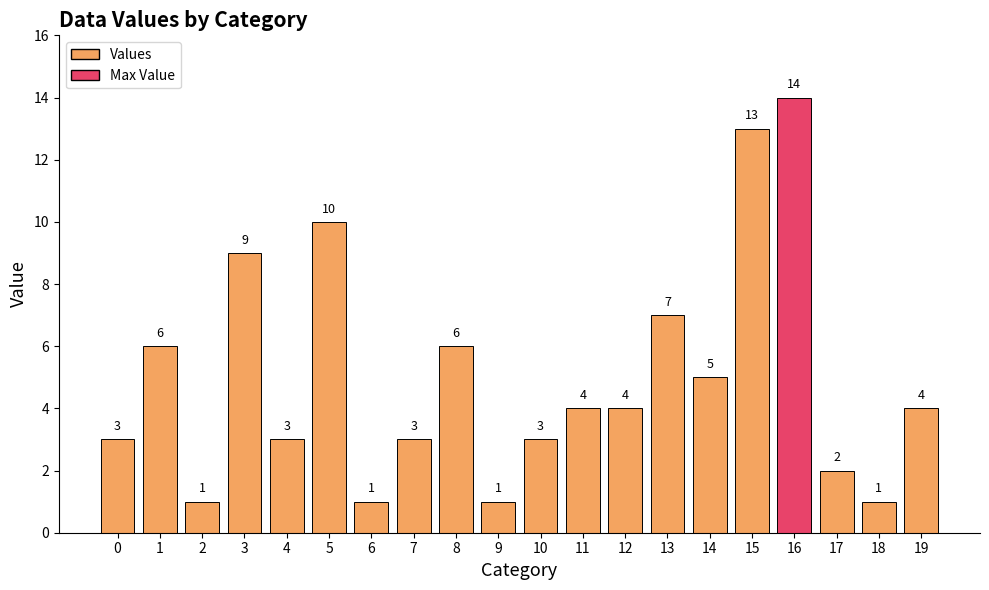

Which category has the highest value across all series?

16